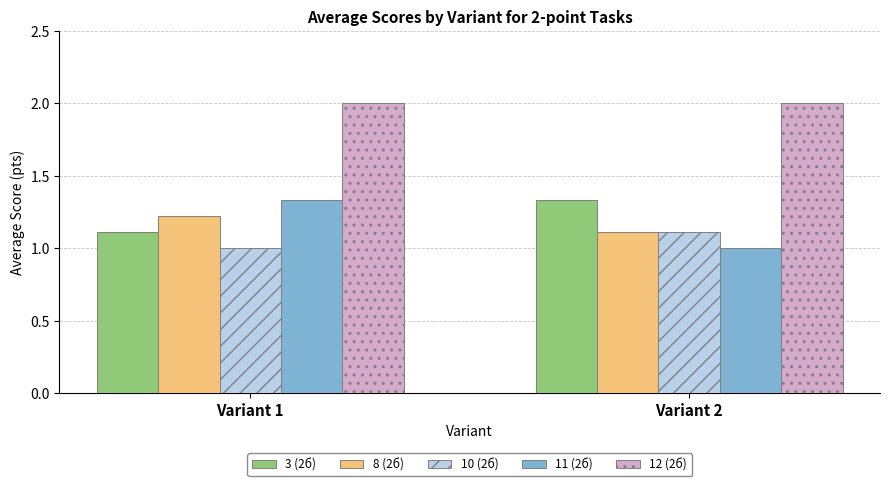

Which series has the widest spread of values?

11 (2б)